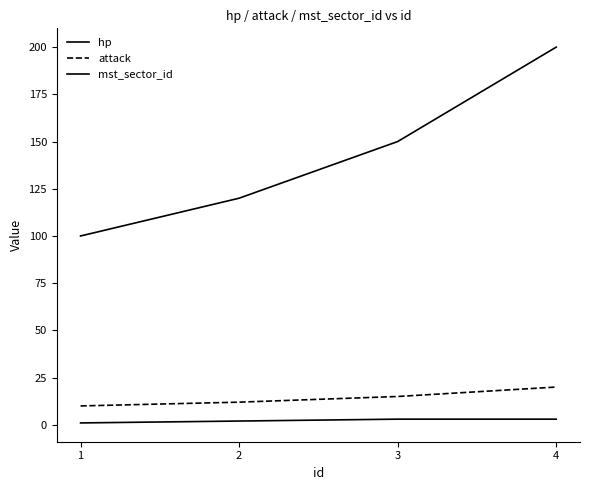

What is the difference between the maximum and minimum values in the mst_sector_id series?

2